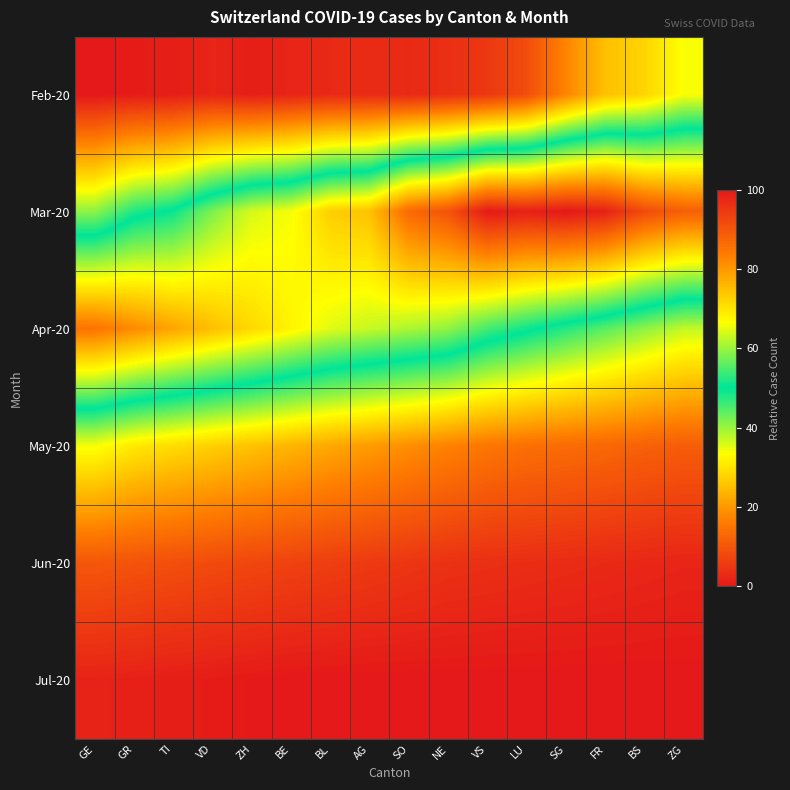

Reading left to right, extract all data points from this chart.

Feb-20: GE=0.0	GR=0.7	TI=1.0	VD=2.0	ZH=1.0	BE=2.0	BL=2.7	AG=3.1	SO=2.7	NE=3.7	VS=5.1	LU=8.5	SG=17.3	FR=25.2	BS=27.9	ZG=33.7
Mar-20: GE=40.8	GR=48.0	TI=50.7	VD=58.2	ZH=63.9	BE=66.0	BL=72.8	AG=74.5	SO=86.7	NE=90.5	VS=99.7	LU=98.6	SG=100.0	FR=98.6	BS=91.8	ZG=88.4
Apr-20: GE=85.0	GR=81.6	TI=78.2	VD=74.8	ZH=71.4	BE=68.0	BL=64.6	AG=62.9	SO=61.2	NE=59.5	VS=54.4	LU=51.0	SG=47.6	FR=44.2	BS=40.8	ZG=37.4
May-20: GE=34.0	GR=30.6	TI=28.9	VD=27.2	ZH=25.5	BE=23.8	BL=22.1	AG=20.4	SO=18.7	NE=17.0	VS=15.3	LU=14.3	SG=13.6	FR=12.9	BS=11.9	ZG=11.2
Jun-20: GE=10.2	GR=9.5	TI=8.8	VD=8.2	ZH=7.5	BE=6.8	BL=6.1	AG=5.4	SO=4.8	NE=4.1	VS=3.7	LU=3.4	SG=3.1	FR=2.7	BS=2.4	ZG=2.0
Jul-20: GE=1.7	GR=1.4	TI=1.0	VD=0.7	ZH=0.3	BE=0.0	BL=0.0	AG=0.0	SO=0.0	NE=0.0	VS=0.0	LU=0.0	SG=0.0	FR=0.0	BS=0.0	ZG=0.0